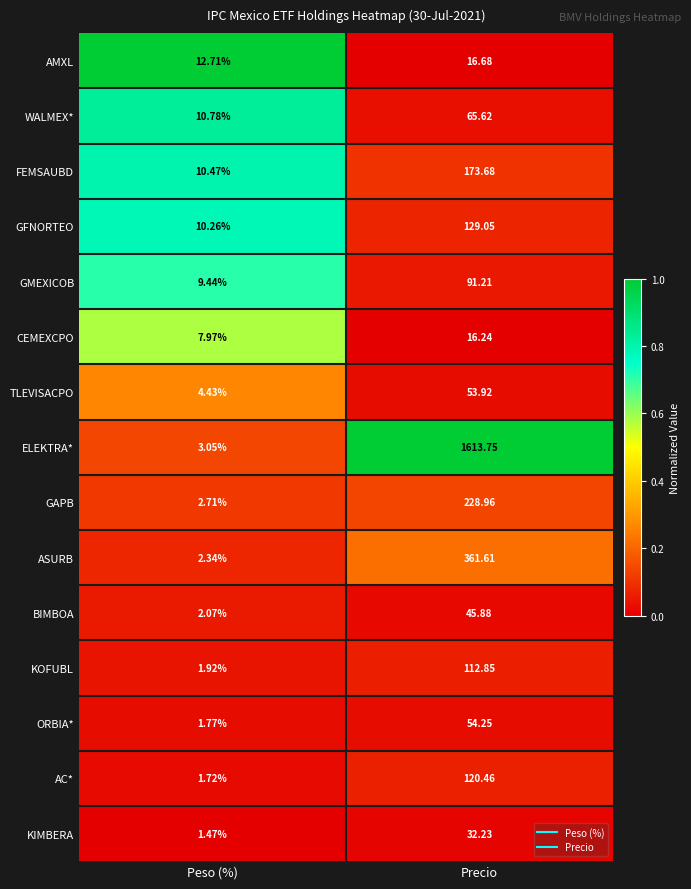

Count the number of categories in the chart.

2